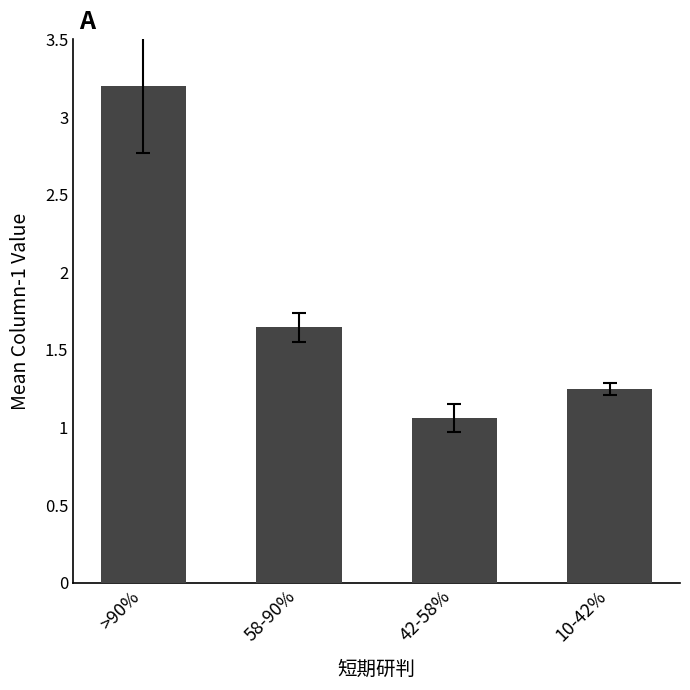

What is the value of the 1st bar from the left?

3.2